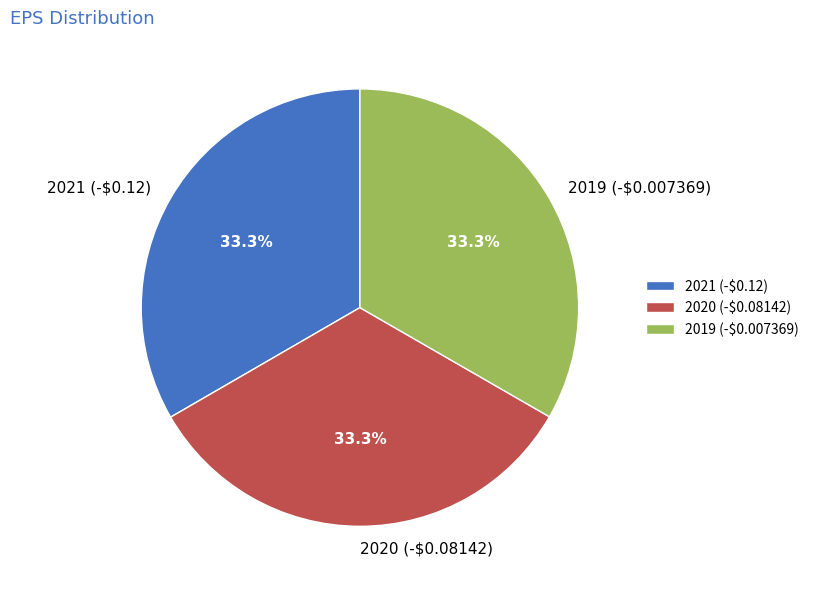

To the nearest percent, what percentage of the pie is 2019 (-$0.007369)?

33%